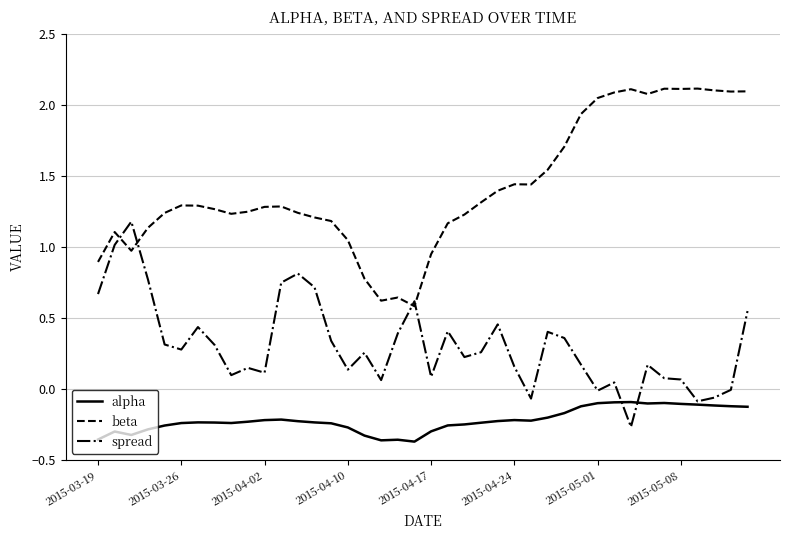

True or false: beta and alpha intersect in this chart.

False